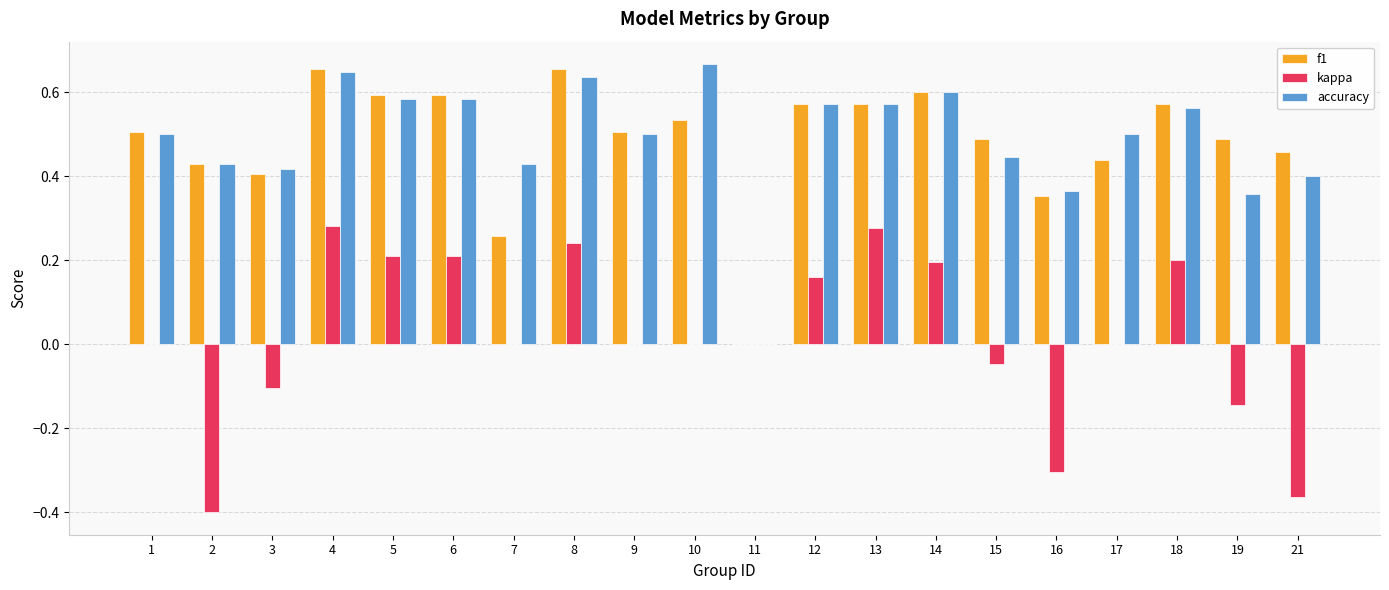

The f1 series shows 0.2 at 17. True or false?

False